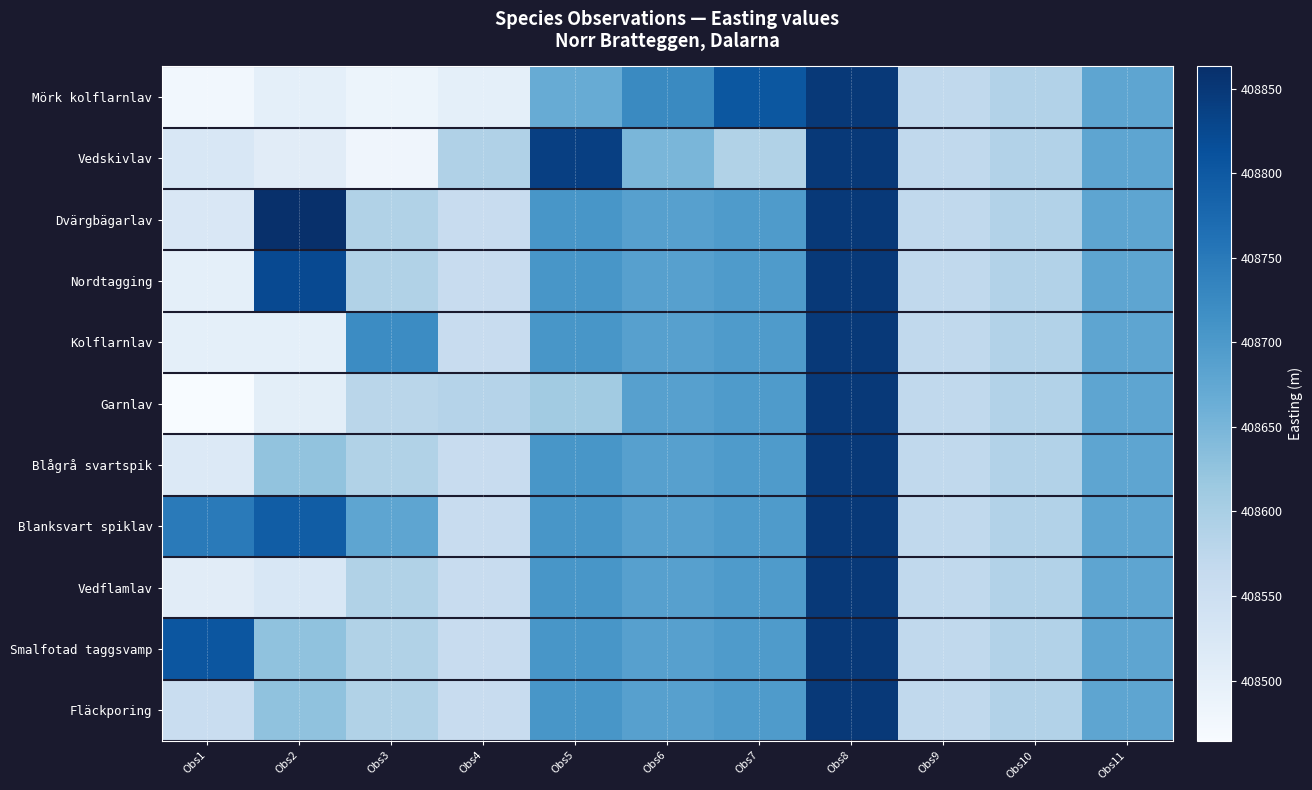

At which category is the sum across all series the highest?

Obs8